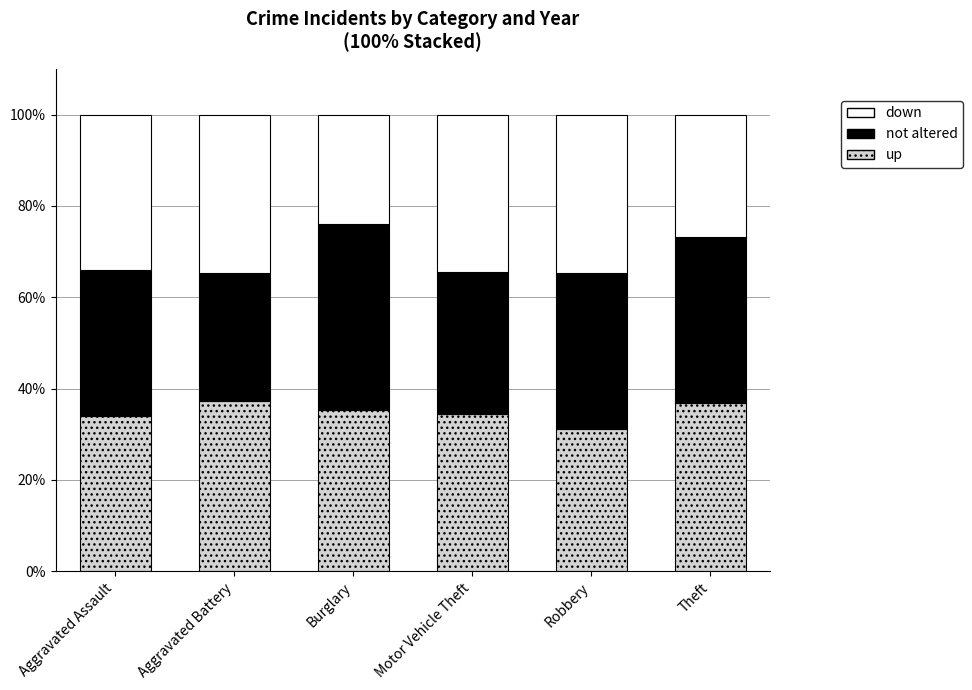

What is the maximum value for up?

37.3